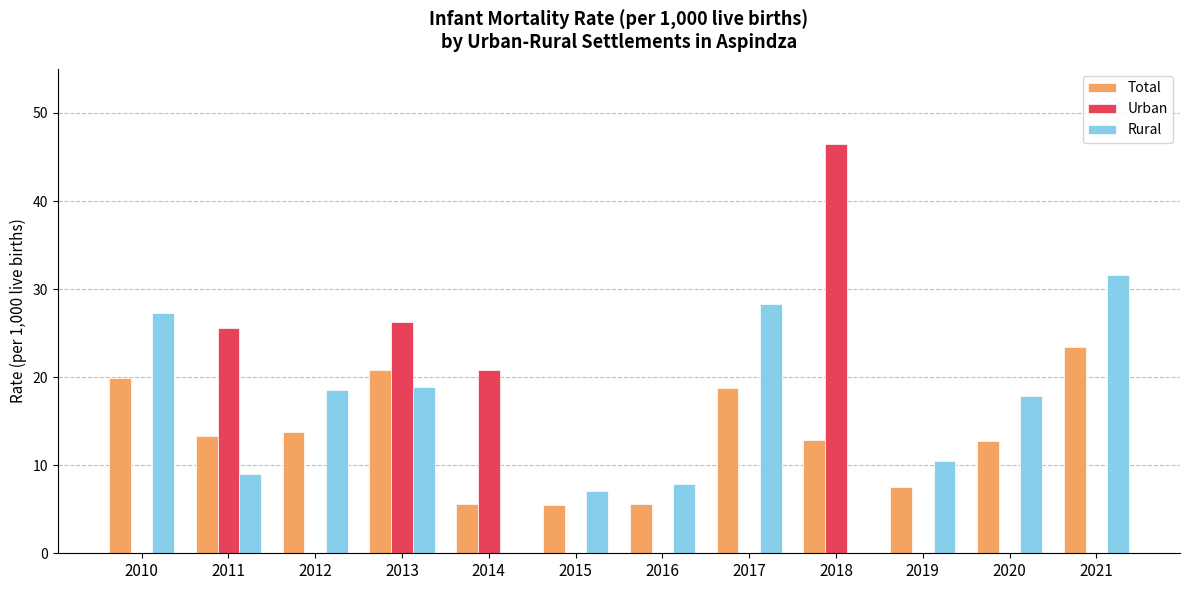

Which series has the largest range (max minus min)?

Urban